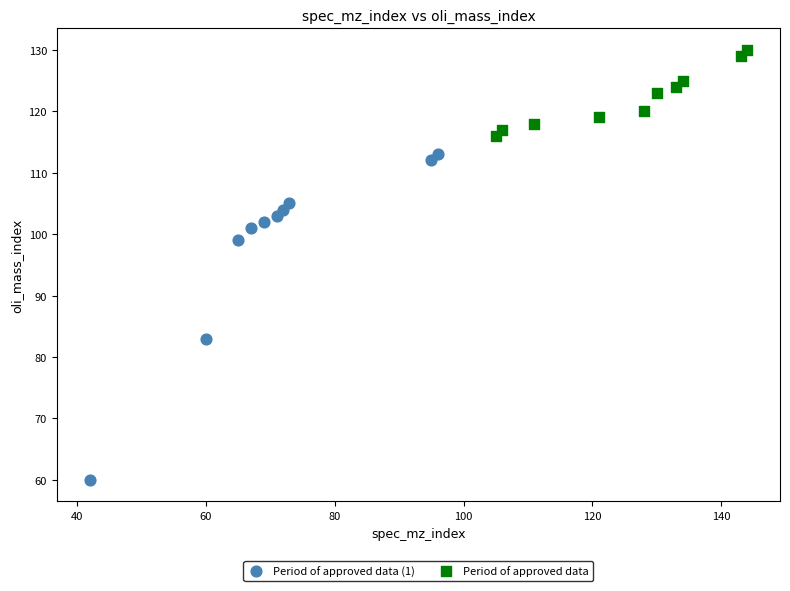

Which series contains the highest Y value?

Period of approved data